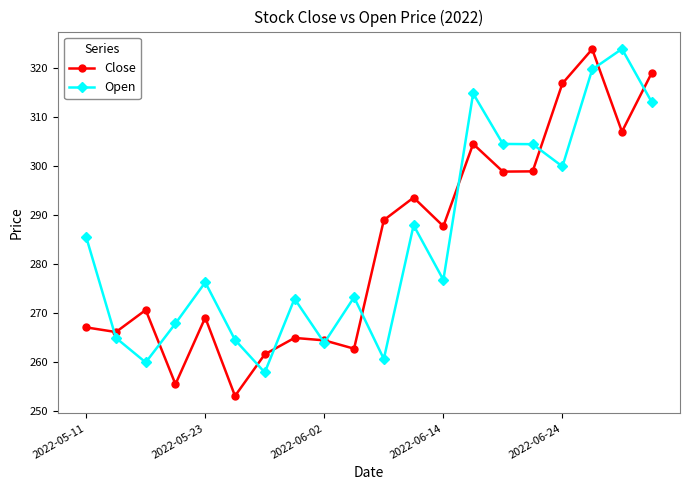

What is the value of the Open point at the 15th from the left?

304.6